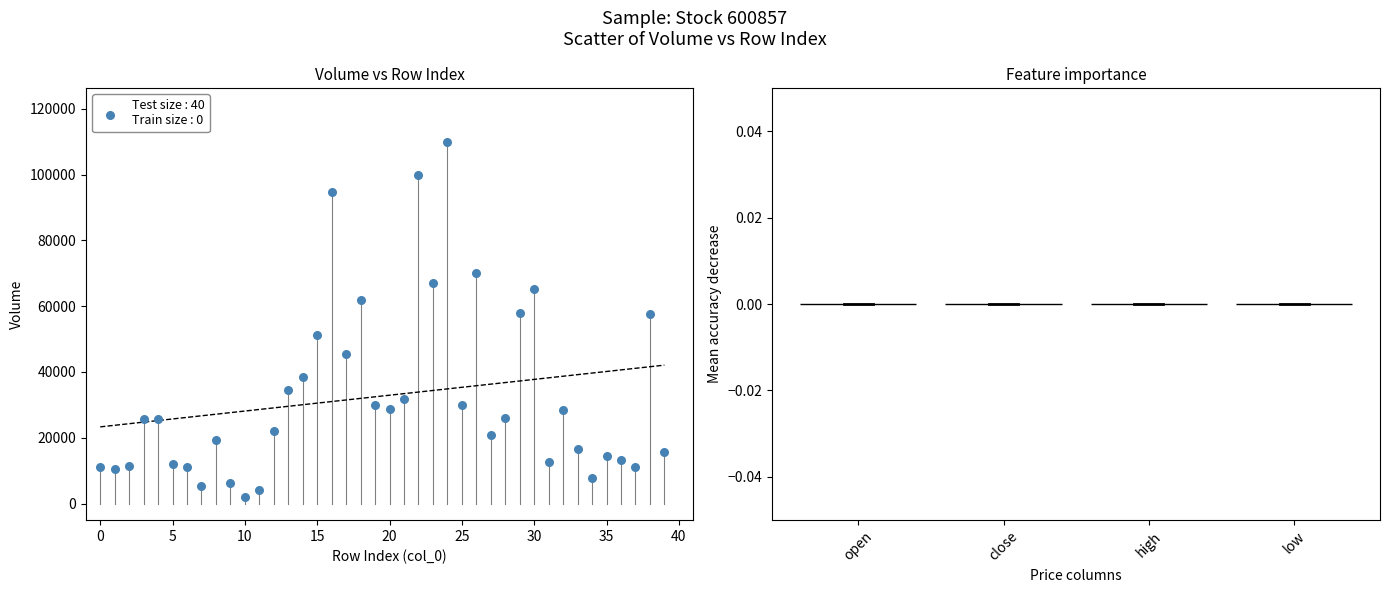

What is the range of Y values (max minus min)?

107718.7